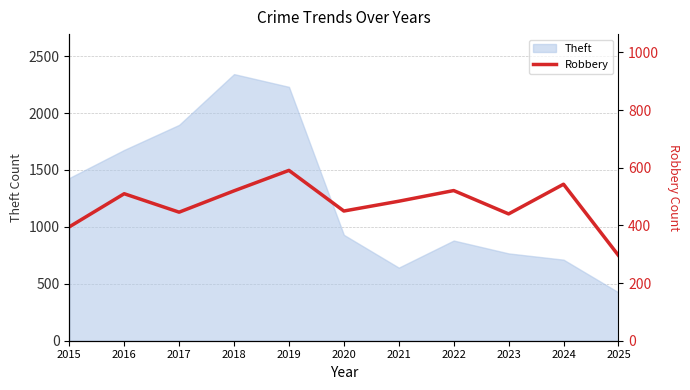

Which has a higher value, 2025 or 2022?

2022